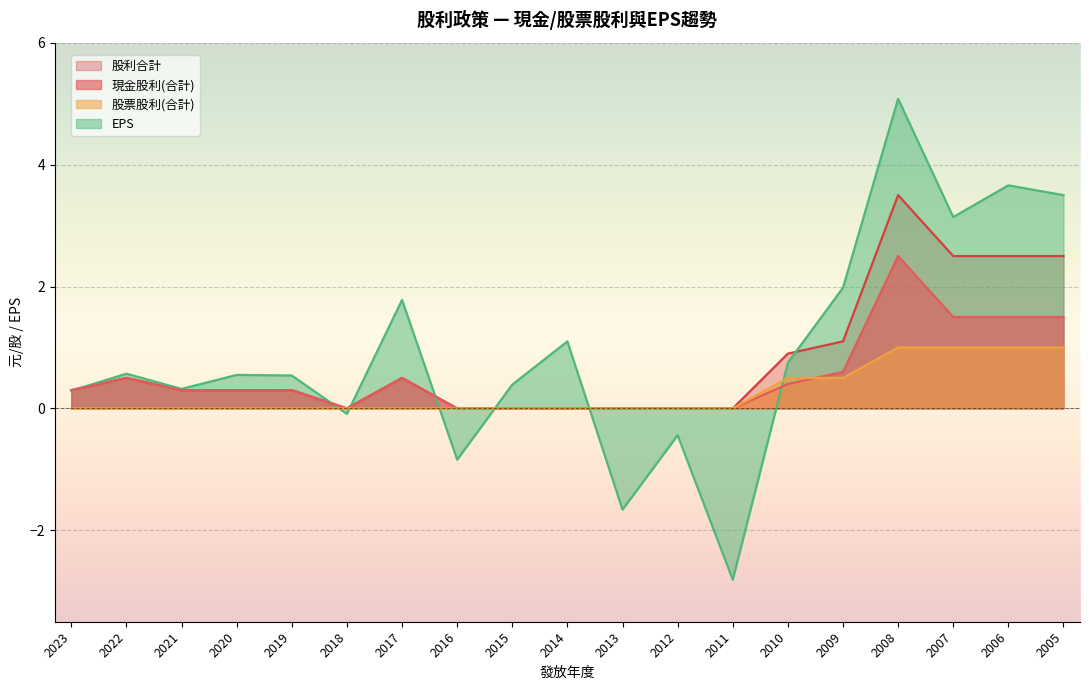

The value of 現金股利(合計) at 2021 is 0.1. True or false?

False